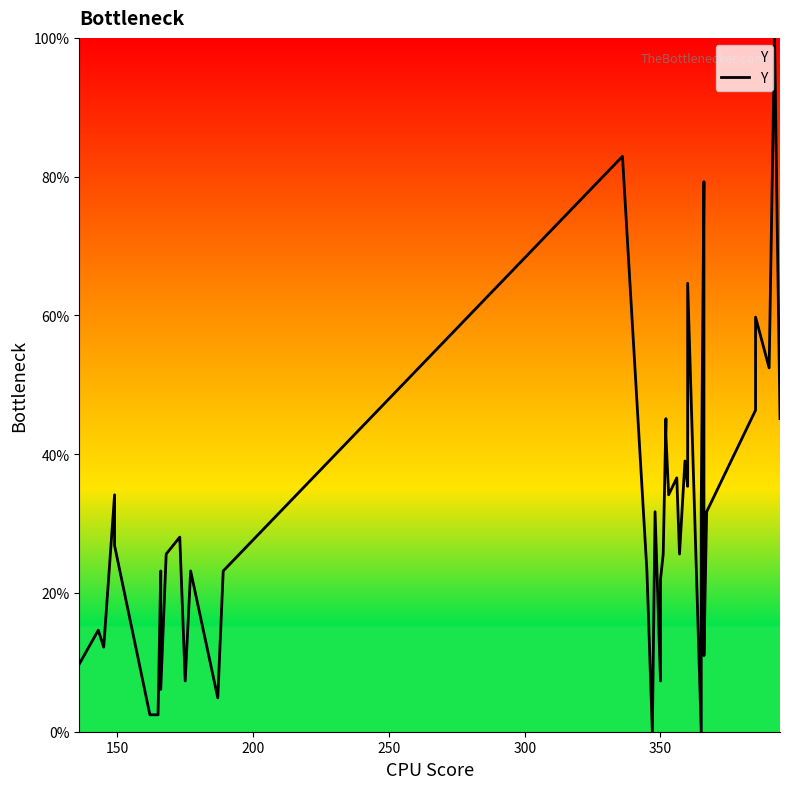

Does the chart display data point markers on the line(s)?

No